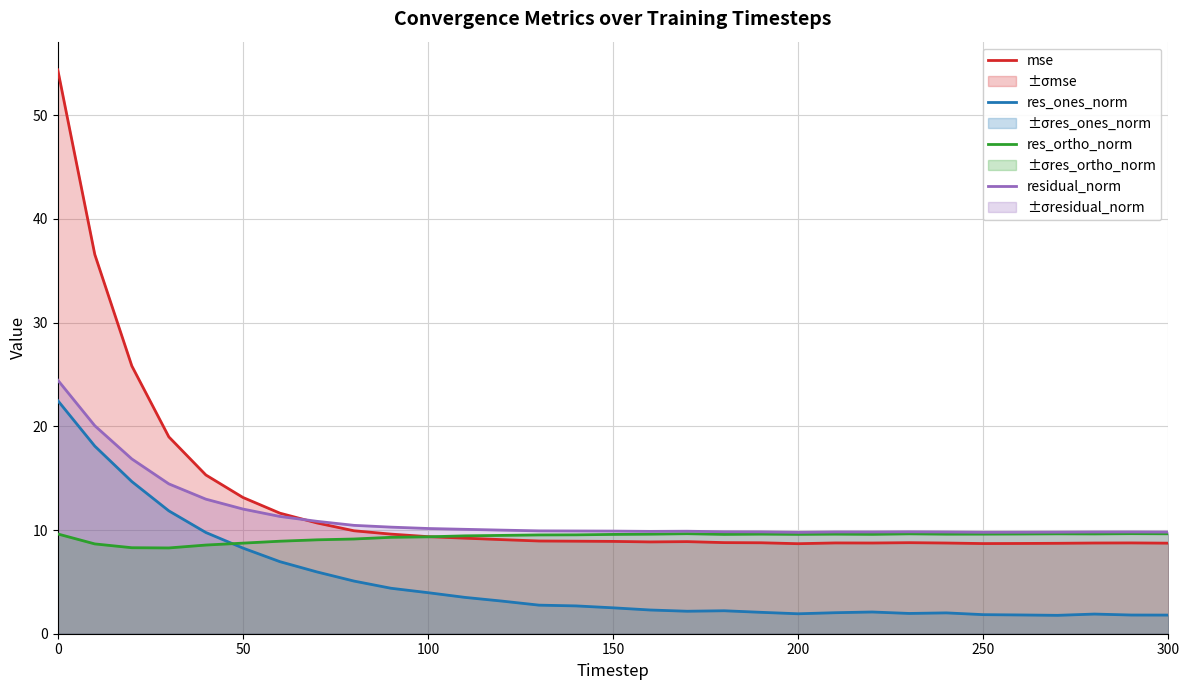

The value of mse at 150 is 15.3. True or false?

False